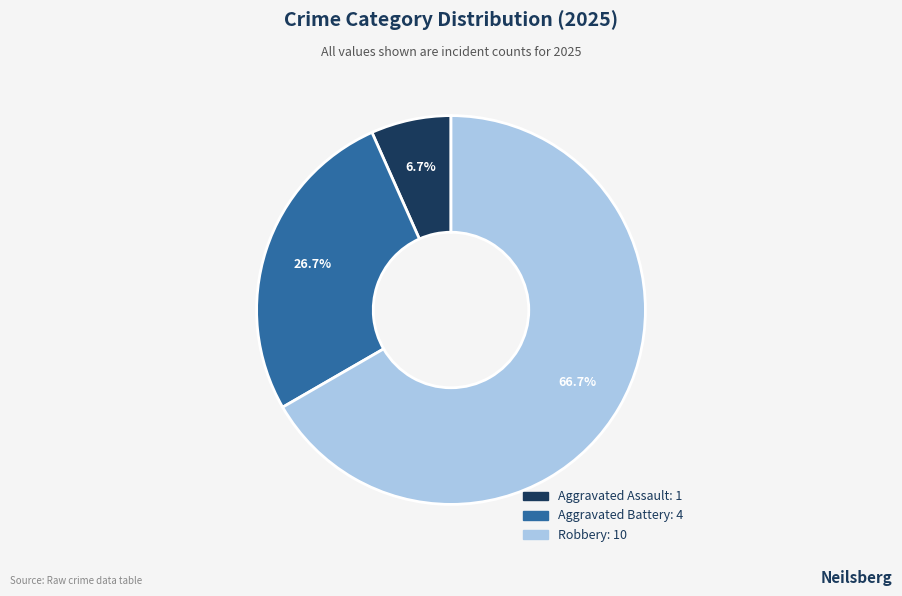

Is there a majority slice in this chart?

Yes